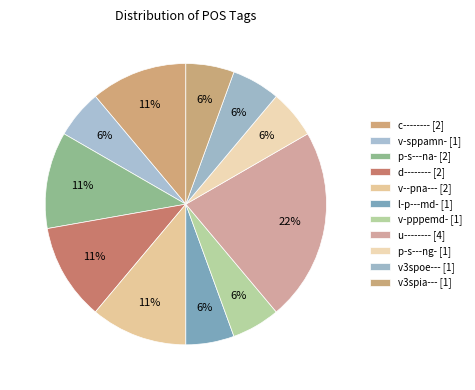

What percentage is NOT represented by v-sppamn-?

94.4%